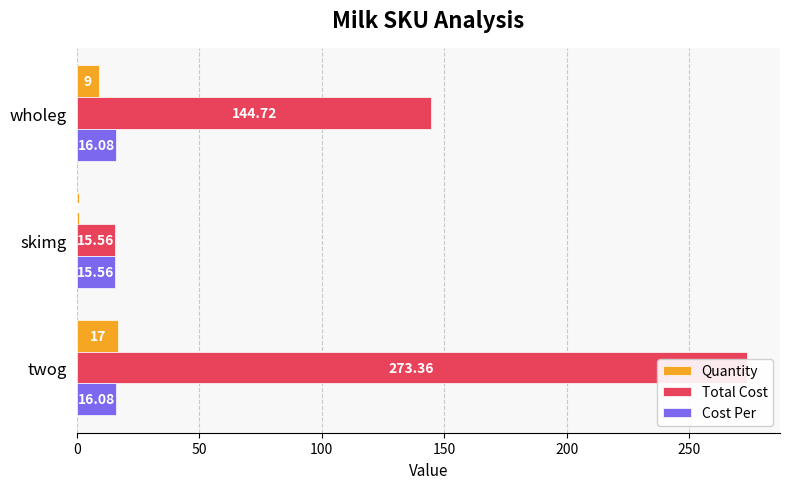

What is the difference between the maximum and second lowest values in the Quantity series?

8.0